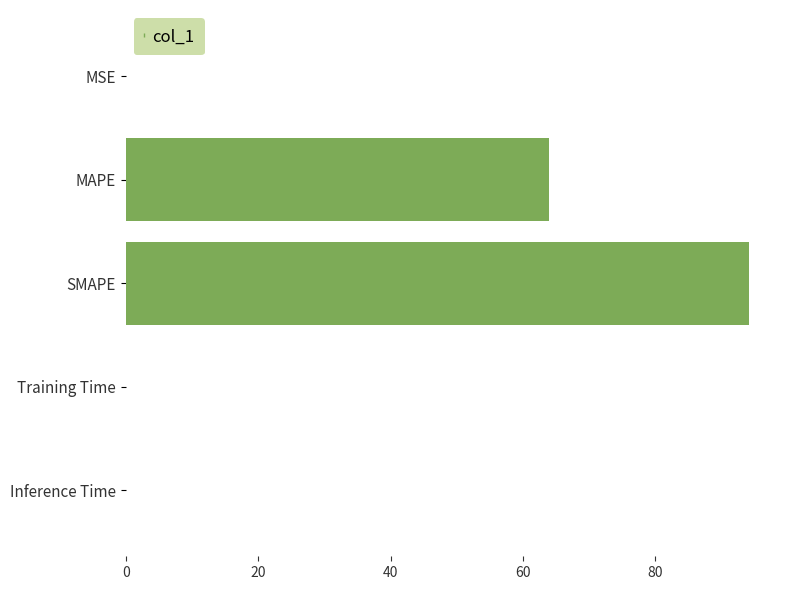

Which label corresponds to the largest value in the chart?

SMAPE